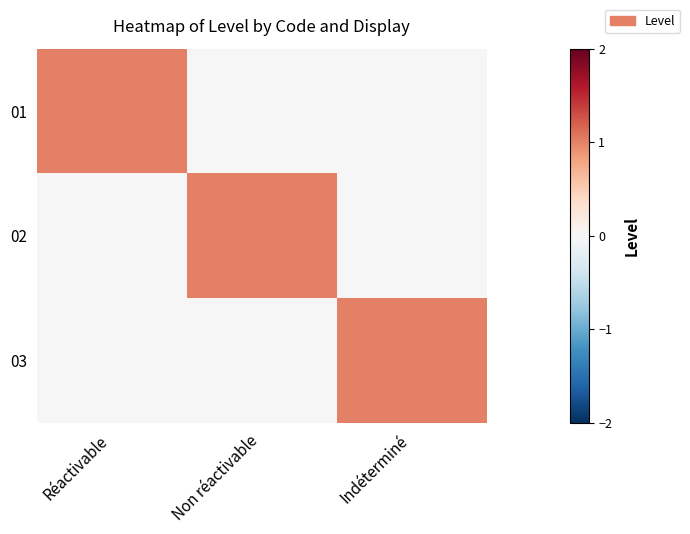

Count the number of categories in the chart.

3